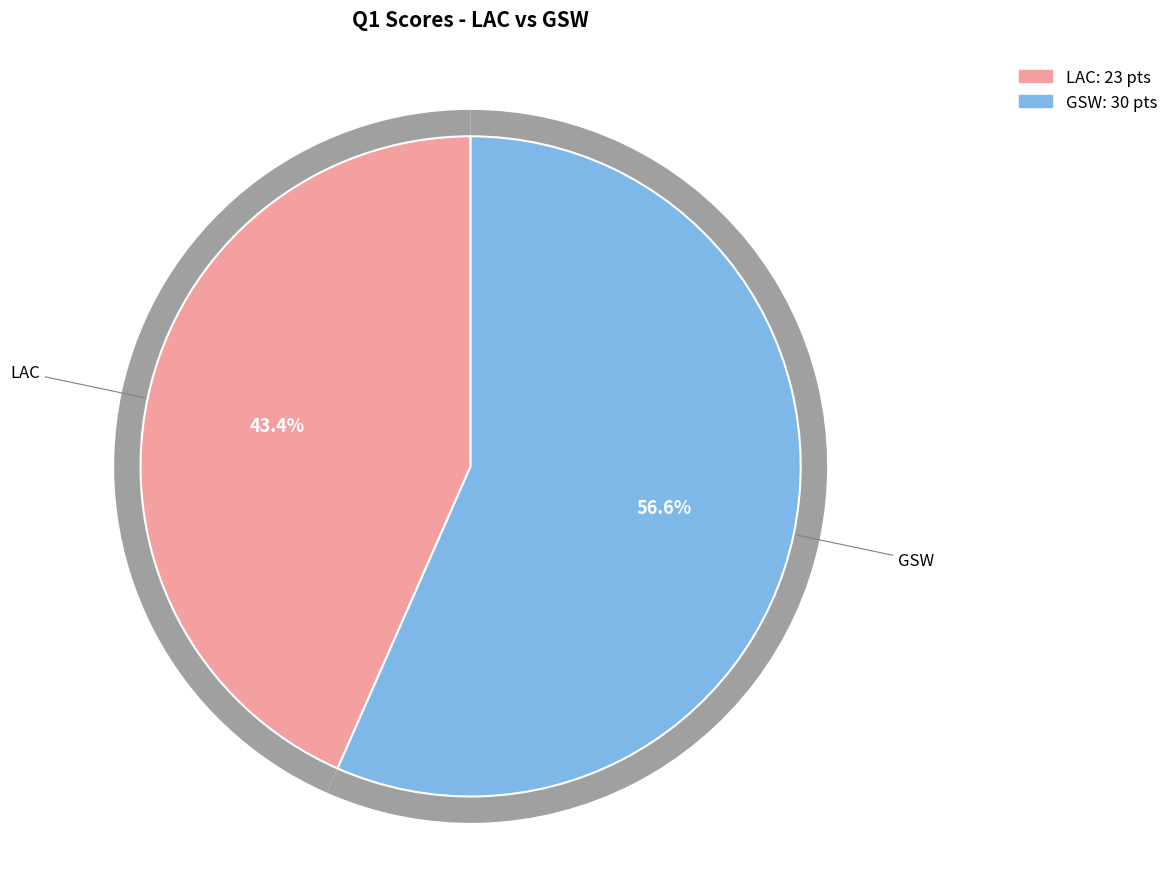

How many segments does this pie chart have?

2